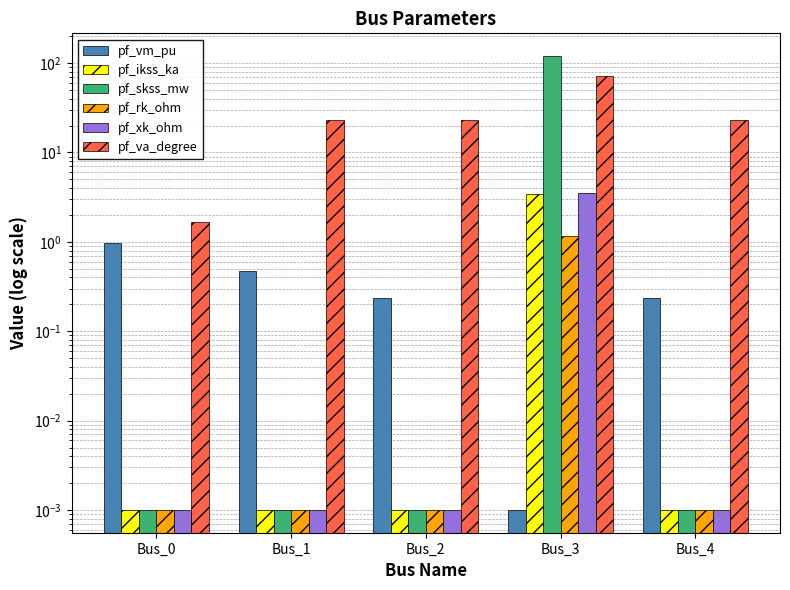

What are all the series names shown in the legend?

pf_vm_pu, pf_ikss_ka, pf_skss_mw, pf_rk_ohm, pf_xk_ohm, pf_va_degree